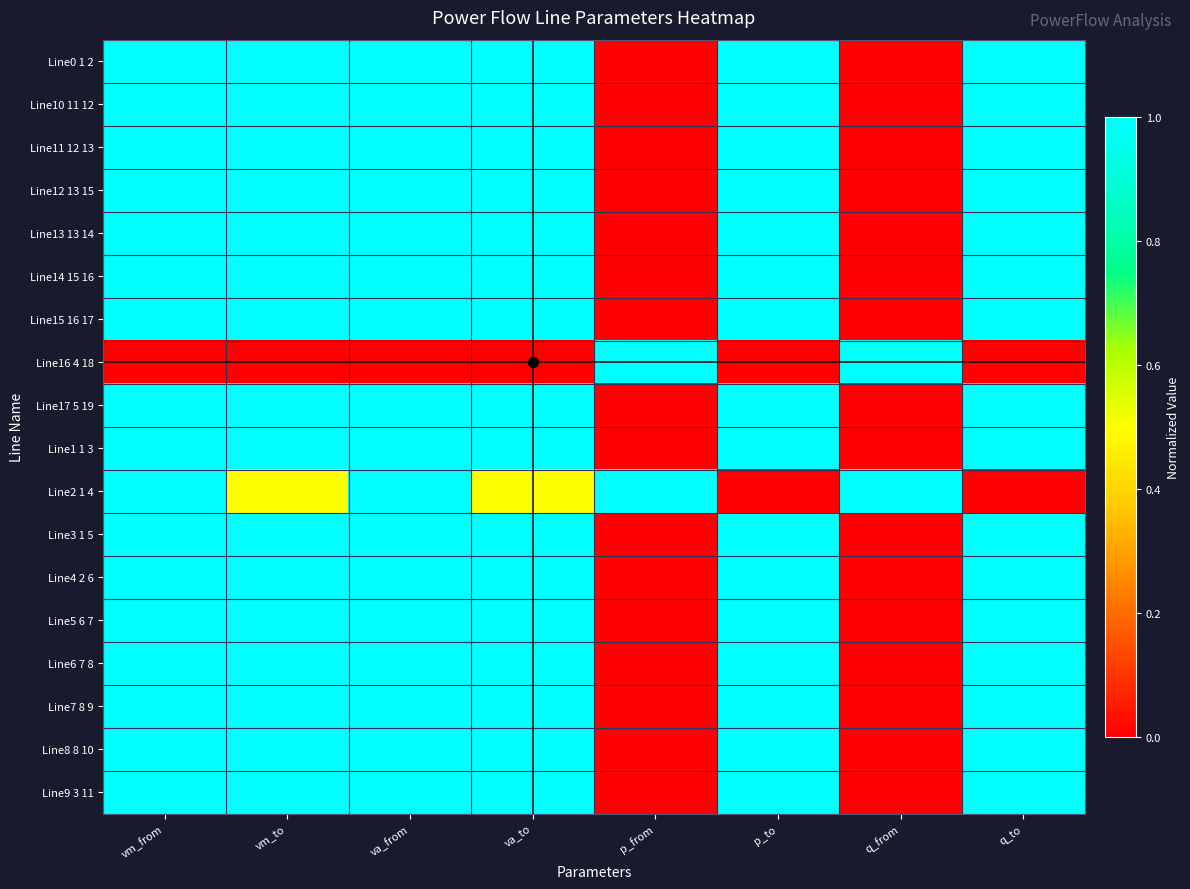

Between vm_to and va_from, which series saw the biggest shift?

Line2 1 4